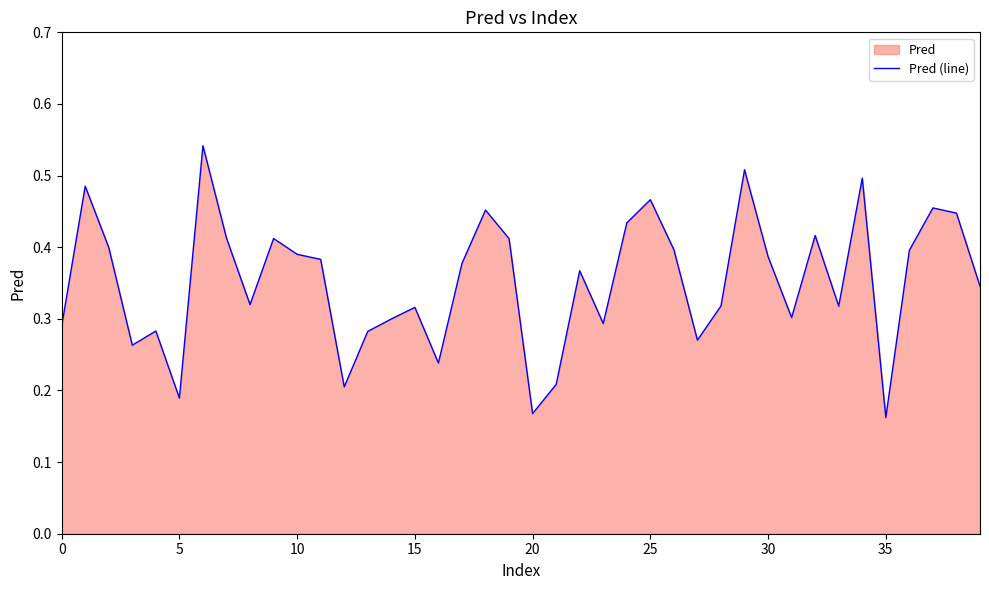

Is it true that the value at 37 is 0.8?

False